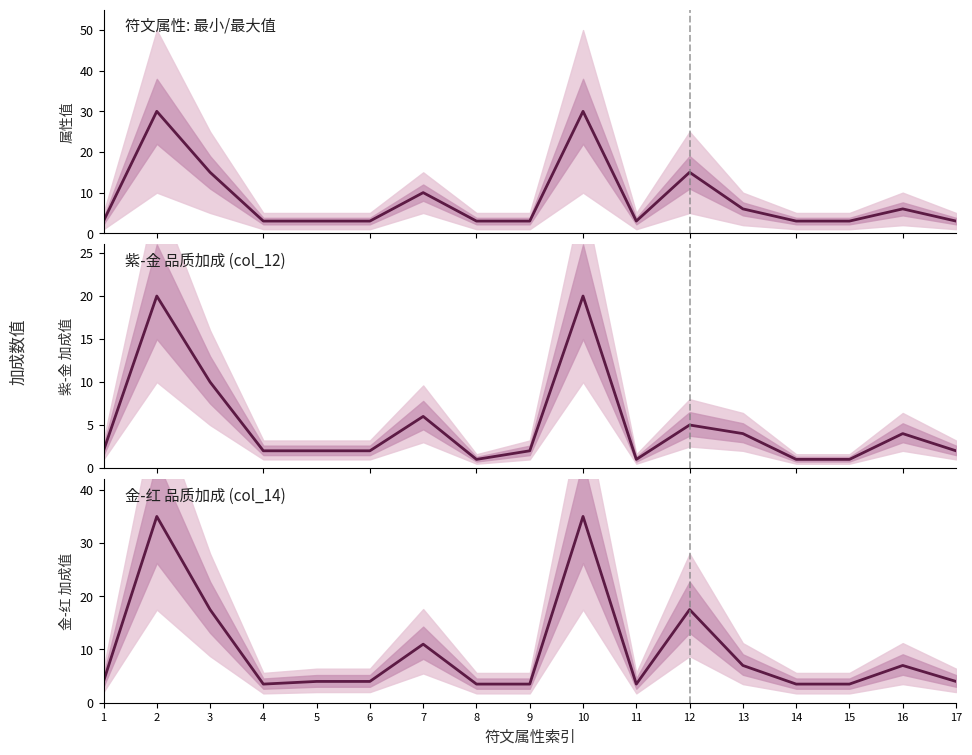

What is the average value of the 金-红 (col_14) series?

9.8